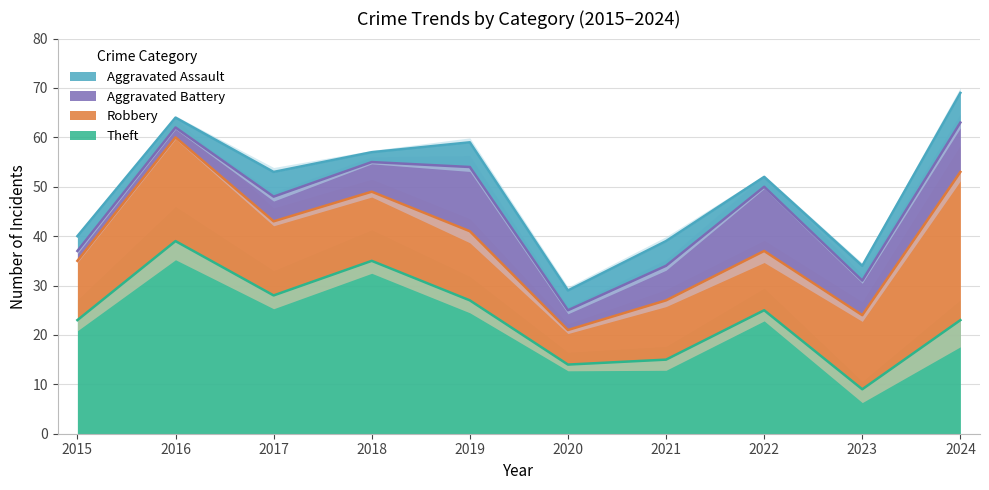

What is the average value of the Aggravated Battery series?

7